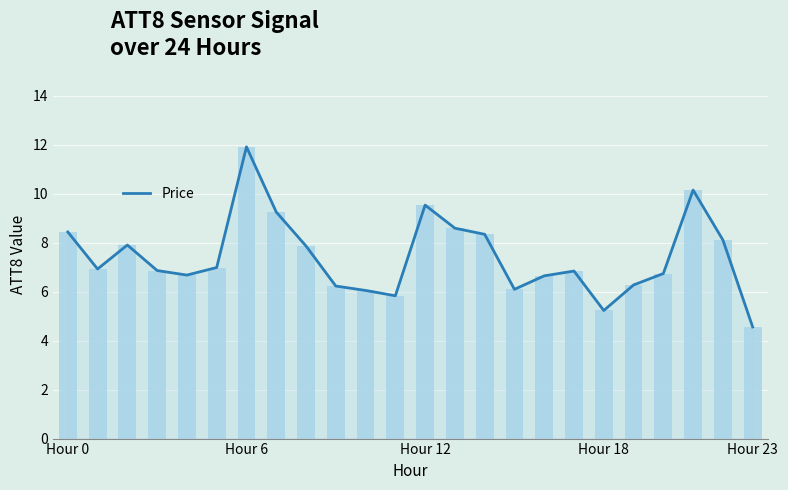

Which label corresponds to the largest value in the chart?

Hour 6